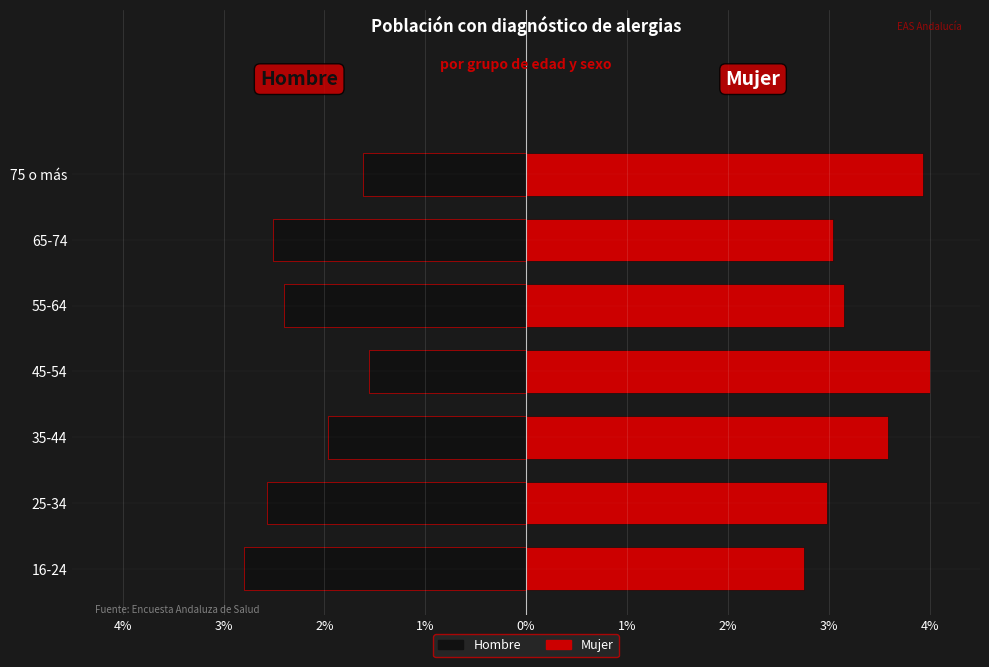

List the series in order of their overall mean, highest first.

Mujer, Hombre